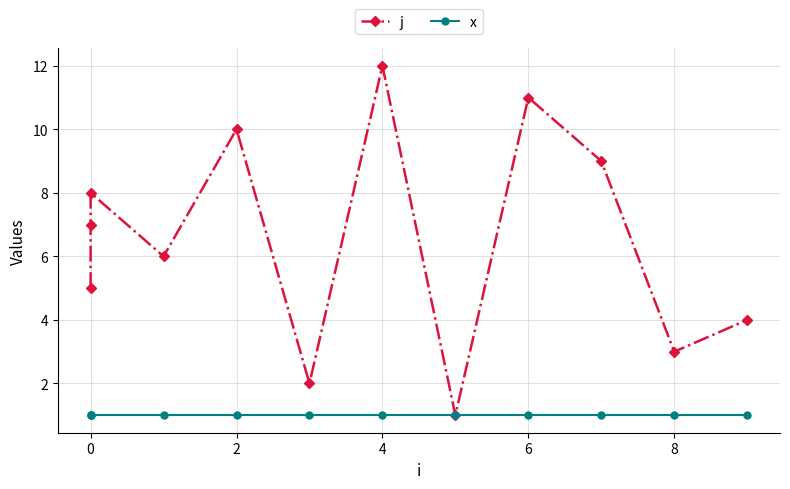

At how many categories does at least one series exceed 1?

11